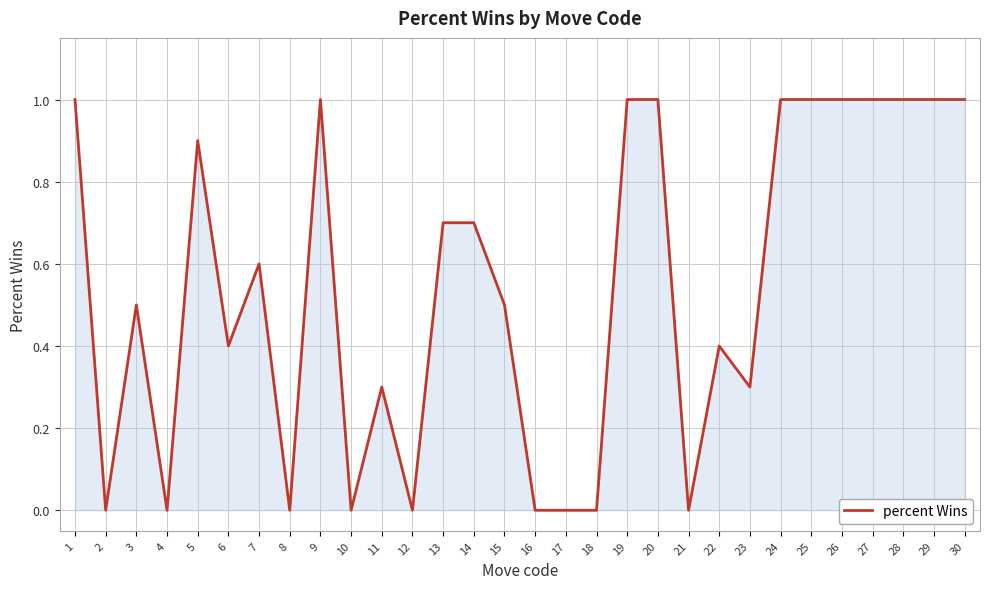

Reading right to left, extract all data points from this chart.

30=1.0	29=1.0	28=1.0	27=1.0	26=1.0	25=1.0	24=1.0	23=0.3	22=0.4	21=0.0	20=1.0	19=1.0	18=0.0	17=0.0	16=0.0	15=0.5	14=0.7	13=0.7	12=0.0	11=0.3	10=0.0	9=1.0	8=0.0	7=0.6	6=0.4	5=0.9	4=0.0	3=0.5	2=0.0	1=1.0